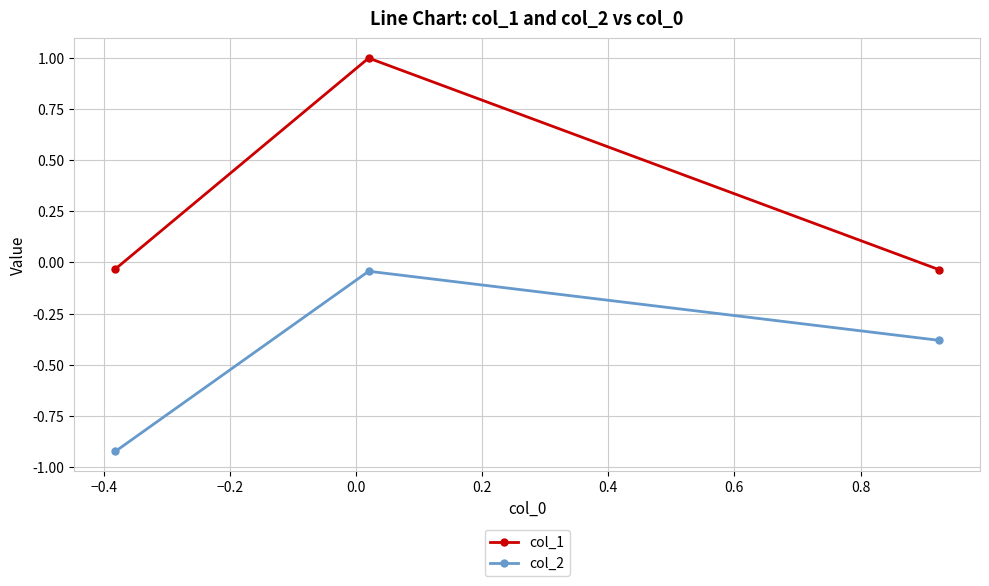

What is the maximum value shown in the chart?

1.0